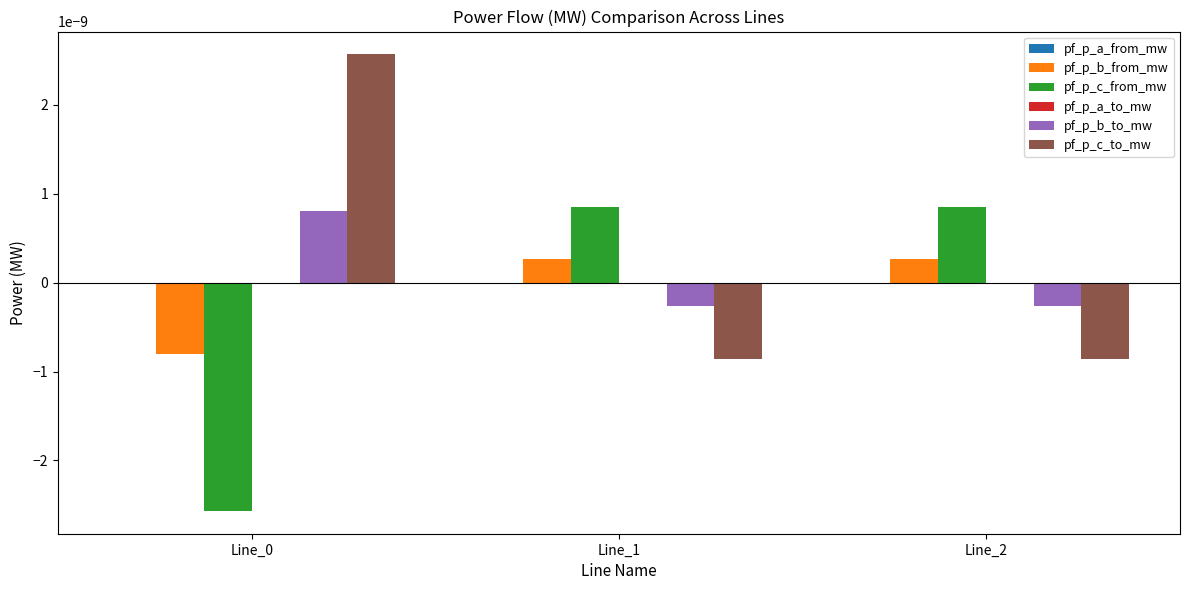

The value of pf_p_c_to_mw at Line_2 is -0.0. True or false?

True